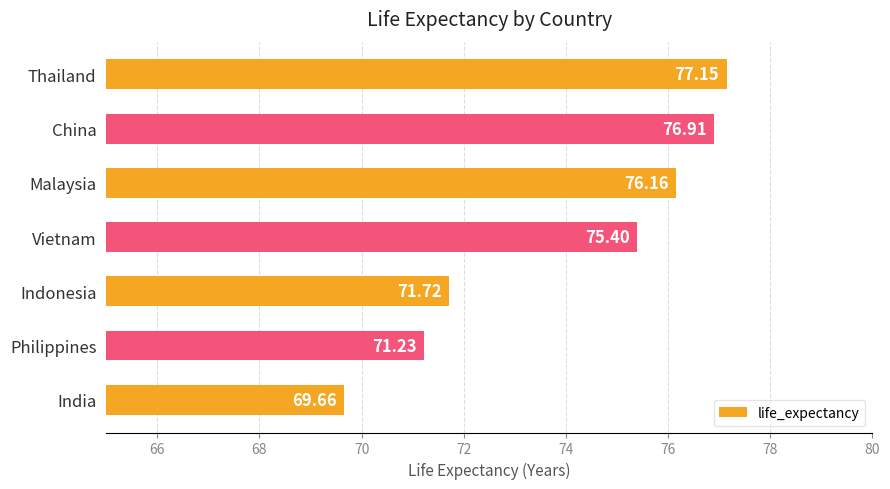

How many bars are there in total?

7